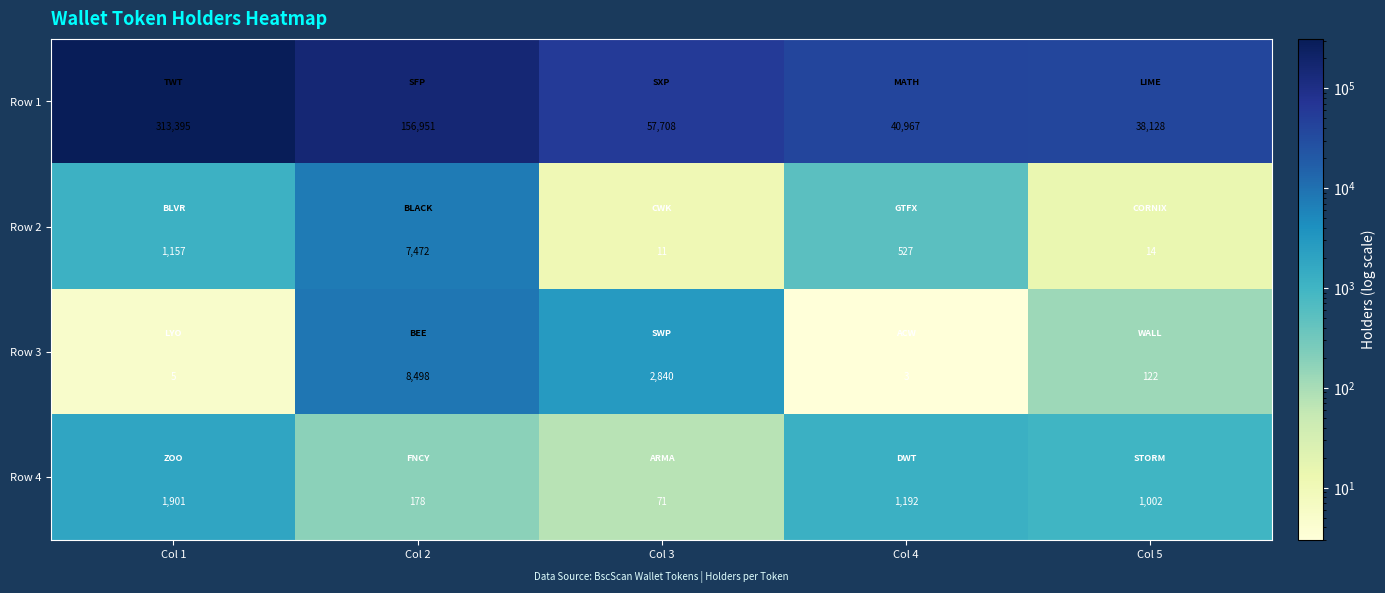

Is it true that Row 2 equals 527 at Col 4?

True